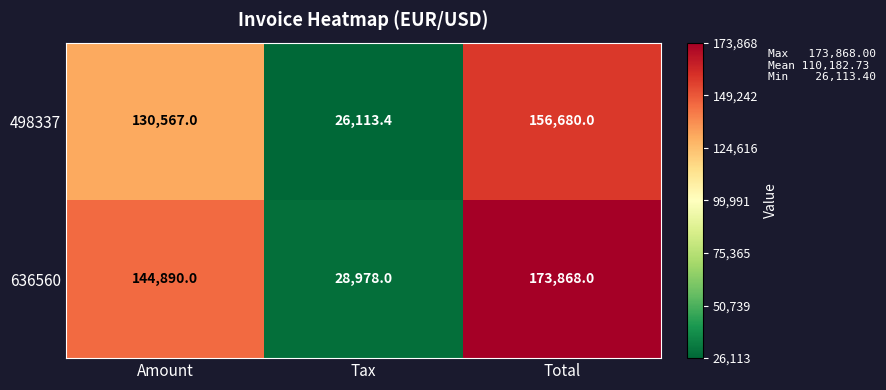

Between Tax and Total, which series saw the biggest shift?

636560